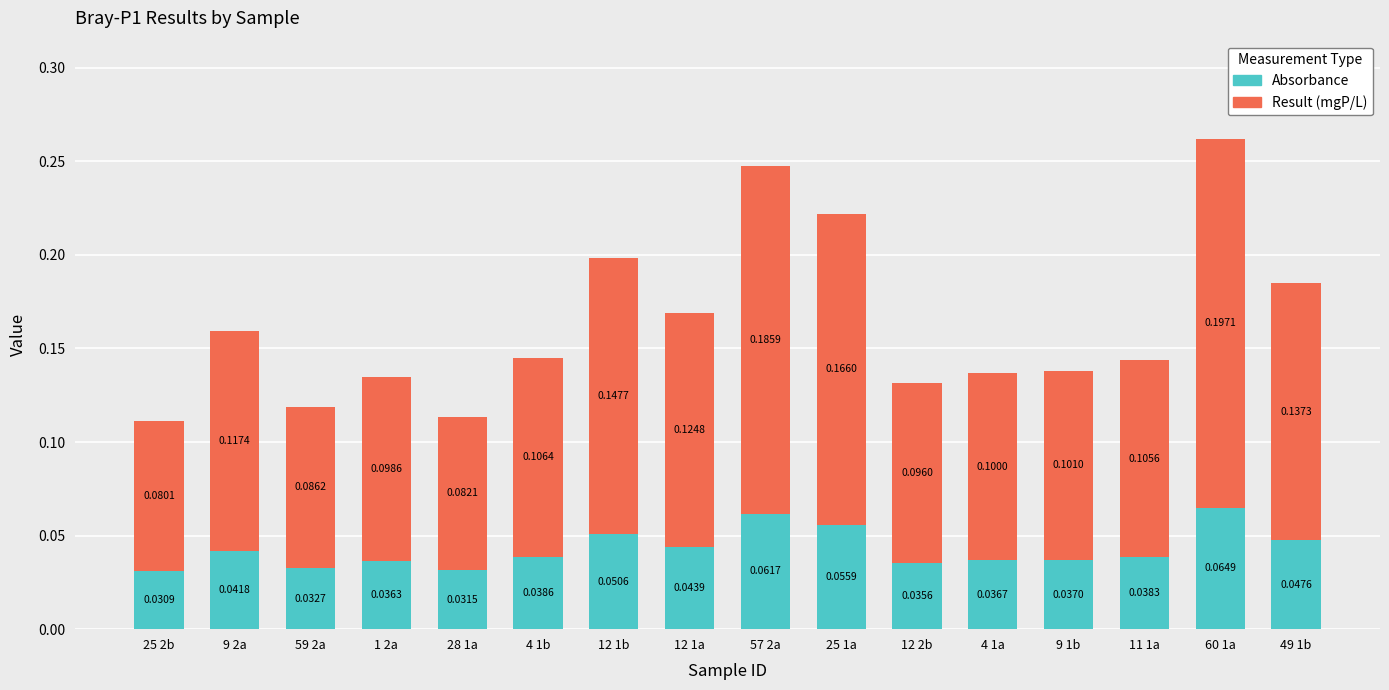

What is the sum of all Absorbance values?

0.7